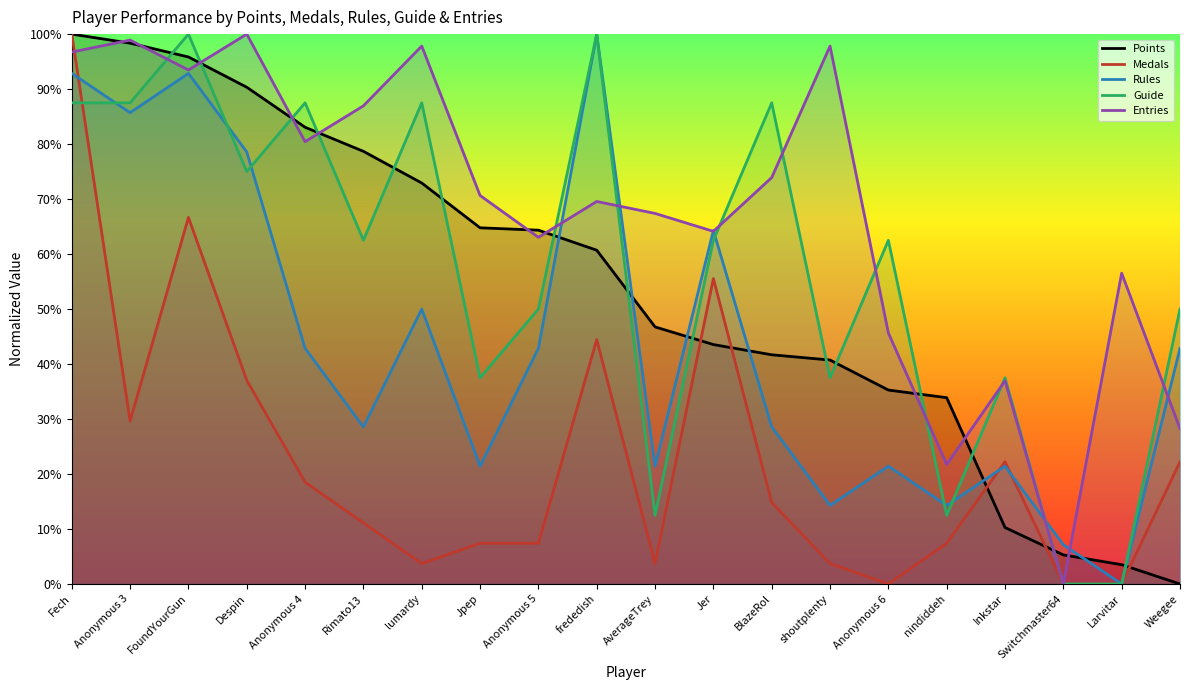

Between Despin and Anonymous 5, which series saw the biggest shift?

Entries